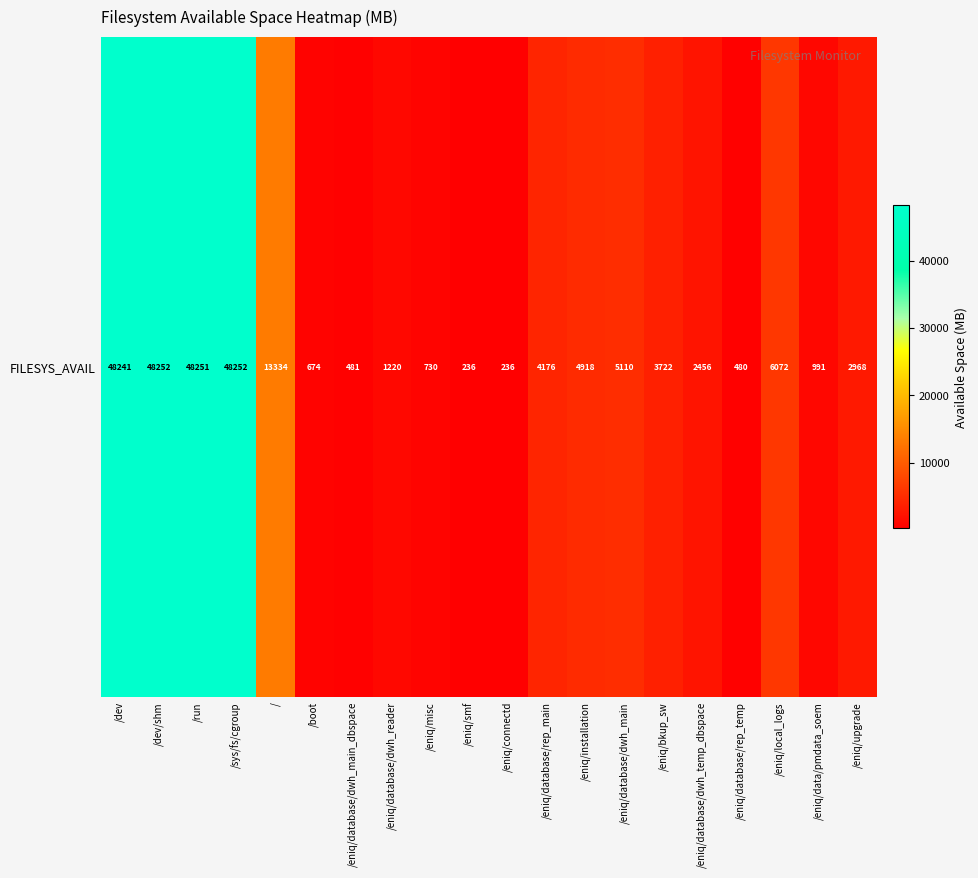

At which category does the chart reach its minimum across all series?

/eniq/smf